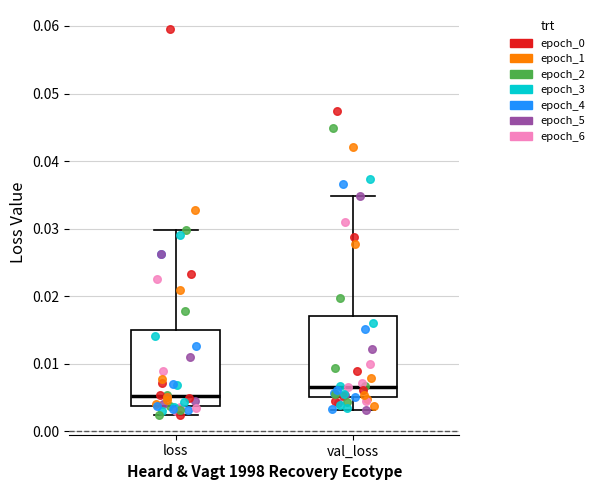

Where is the upper edge of the box for val_loss on the y-axis? The values are not printed on the chart, so give them approximately, as read against the axis.

0.017